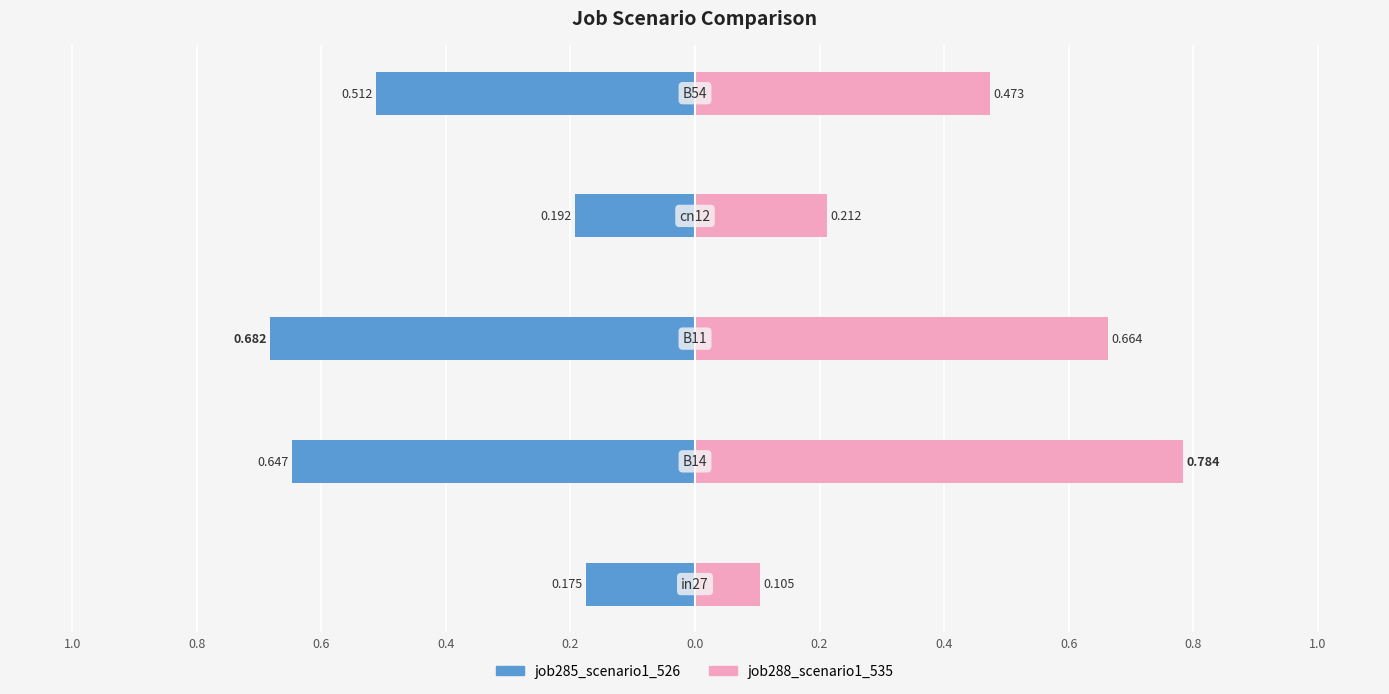

The value of job291_scenario1_545 at B11 is 1.0. True or false?

False